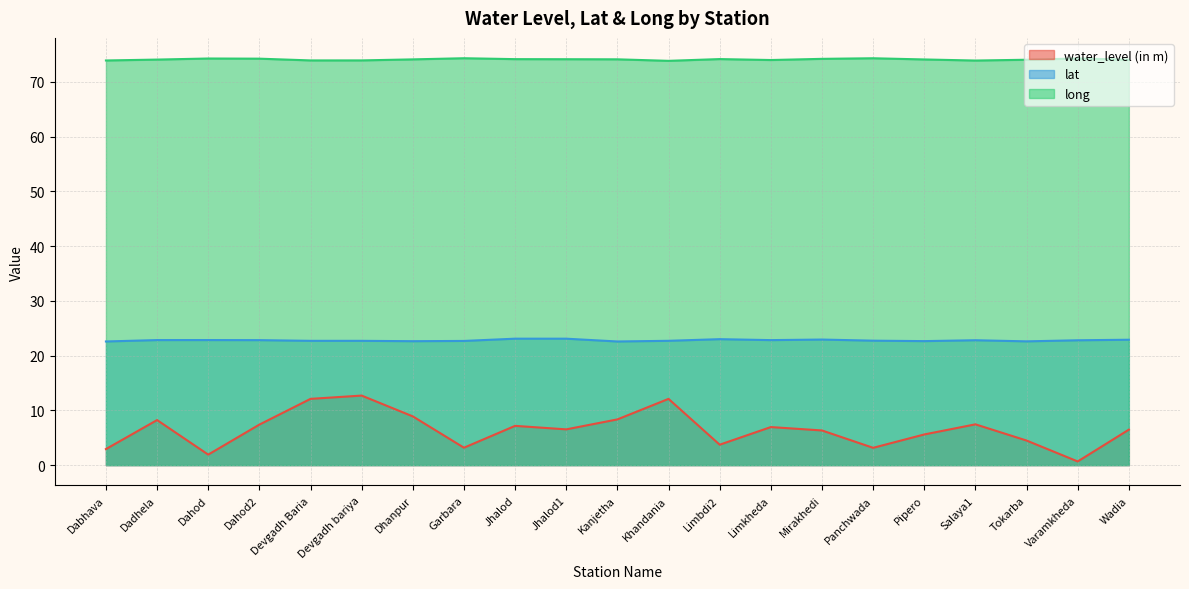

True or false: long and lat cross at least once.

False